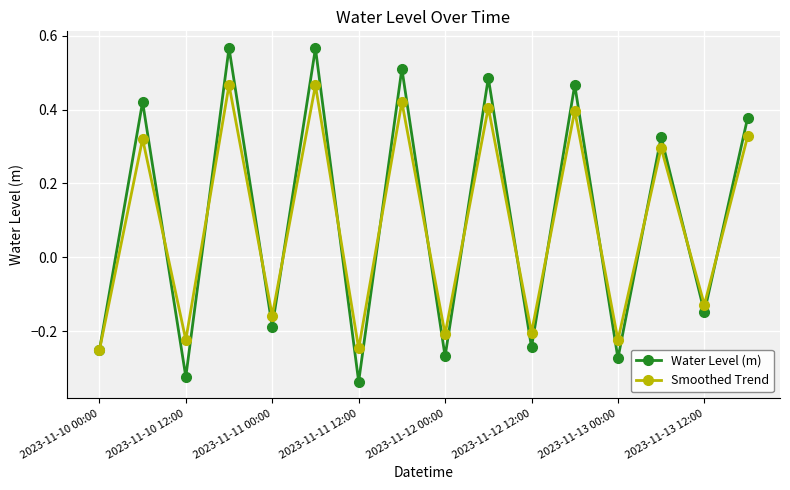

What is the difference between the maximum and second lowest values in the Smoothed Trend series?

0.7